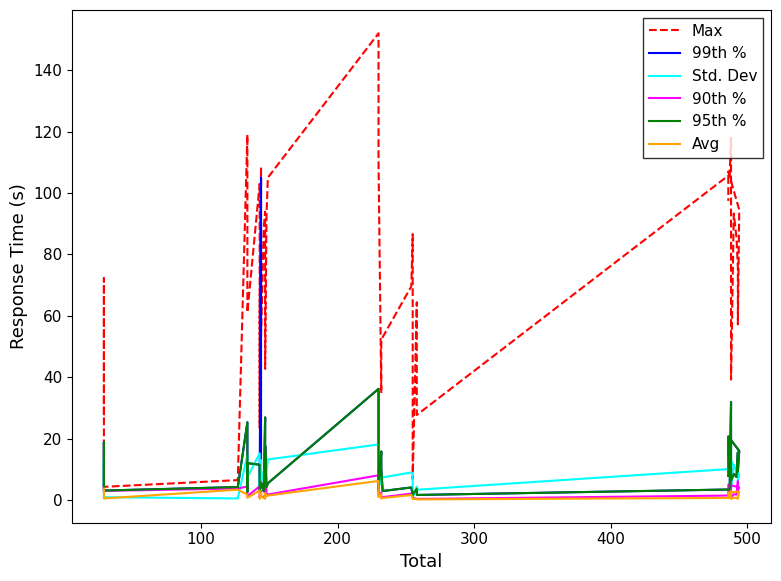

Is it true that 95th % equals 3.5 at 32?

False